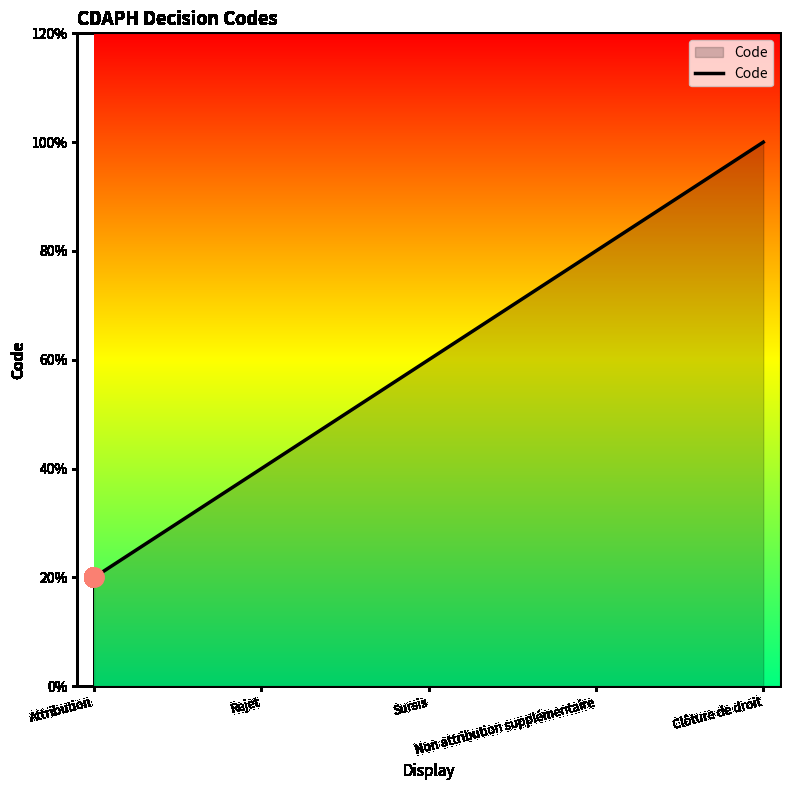

What is the difference between the values at Attribution and Non attribution supplémentaire?

3